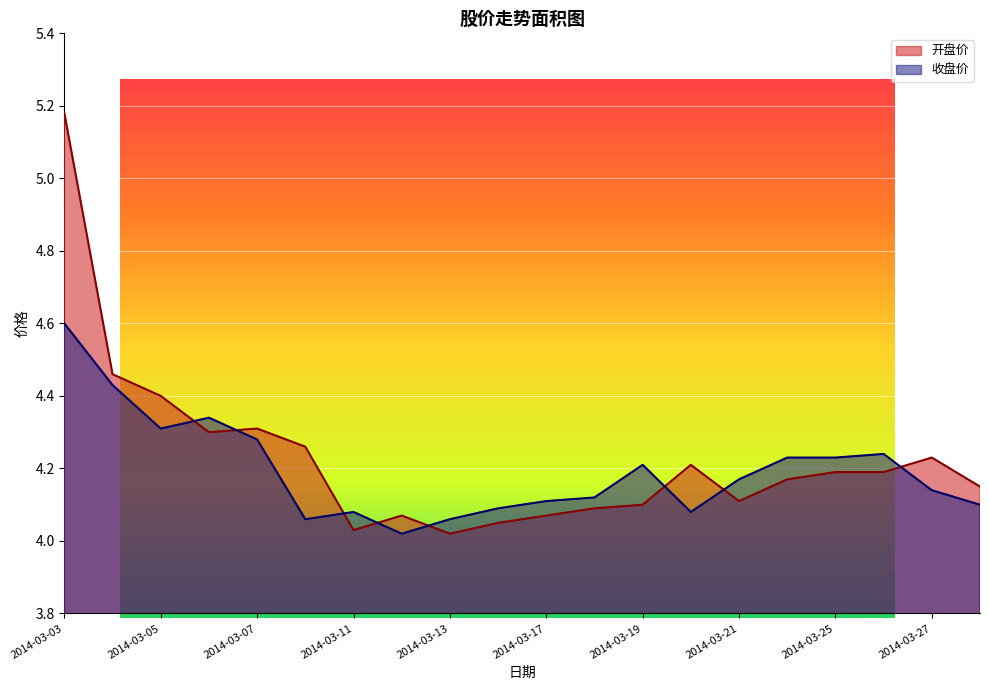

What is the difference between the 收盘价 values at 2014-03-17 and 2014-03-04?

0.3